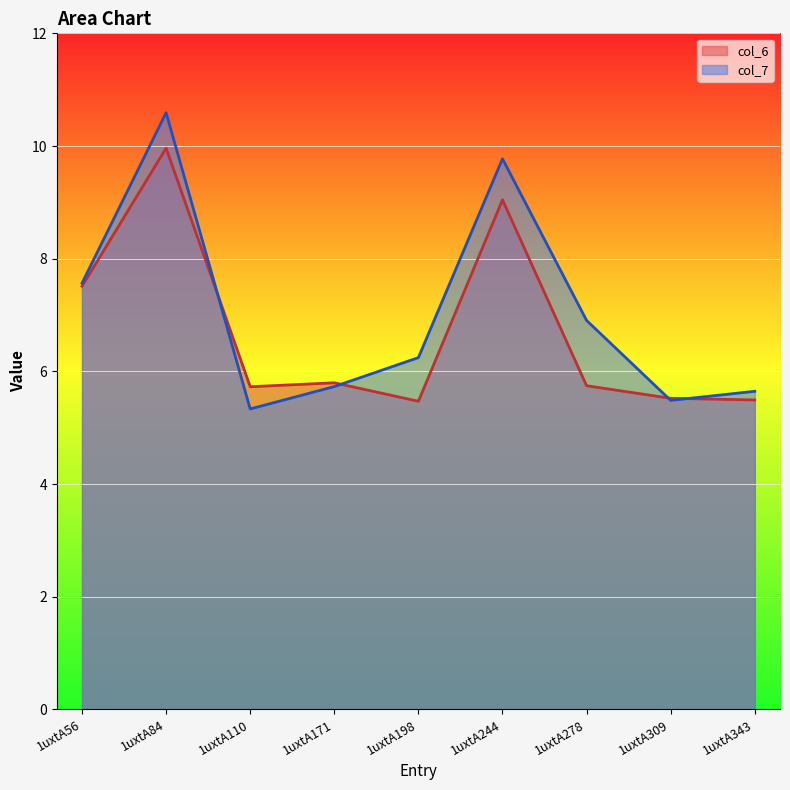

Where does the col_7 series first go above 6?

1uxtA56